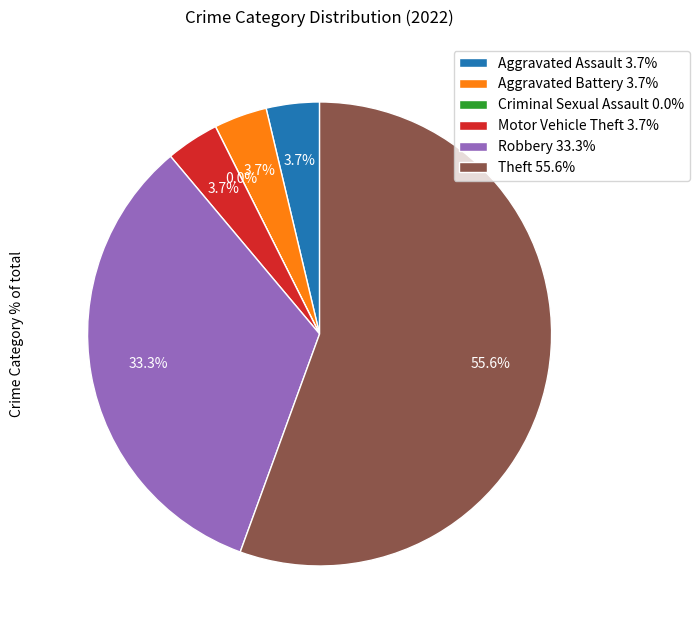

To the nearest percent, what is the difference between the largest and smallest slice percentages?

56%